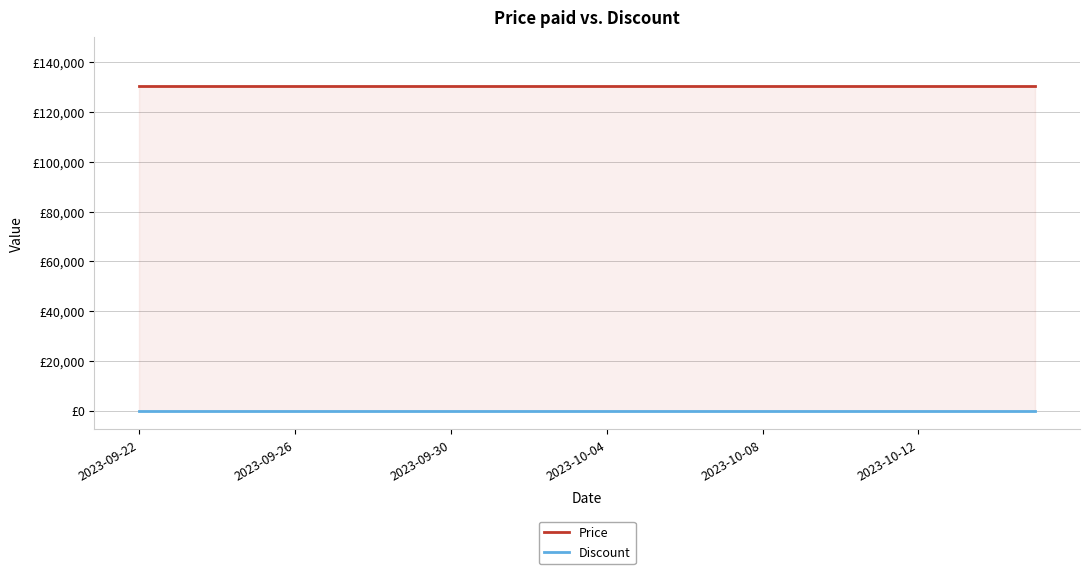

Where is Discount nearest to the value 0?

2023-09-22